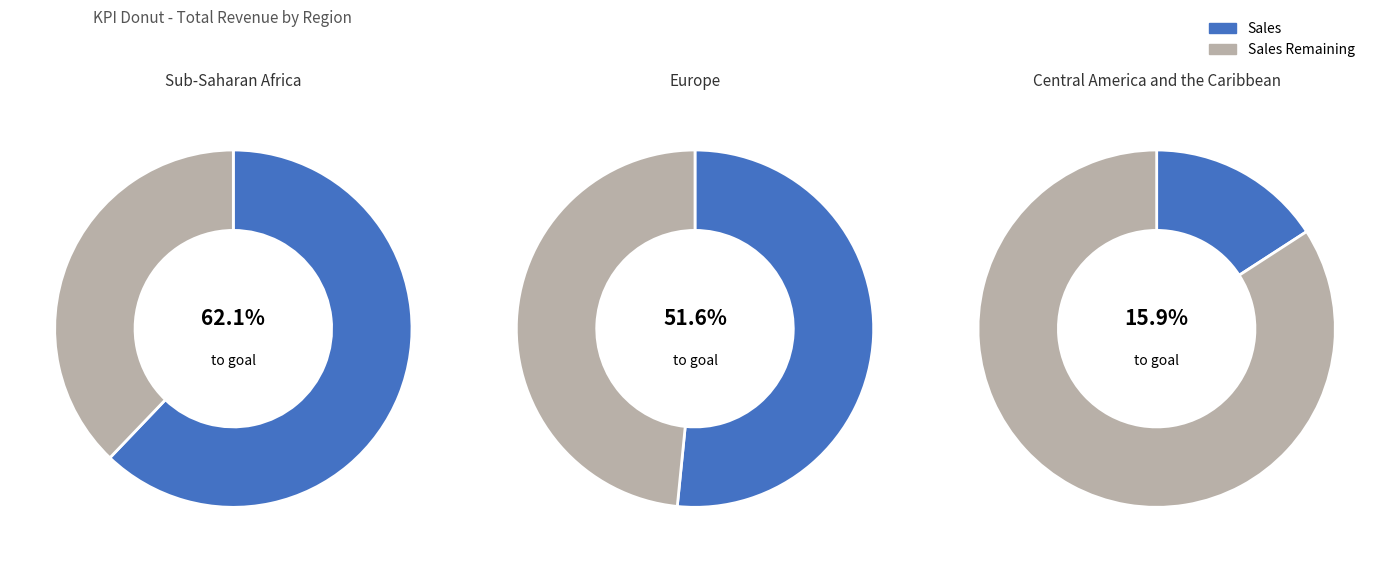

Is it true that Europe is 11% of the pie?

False